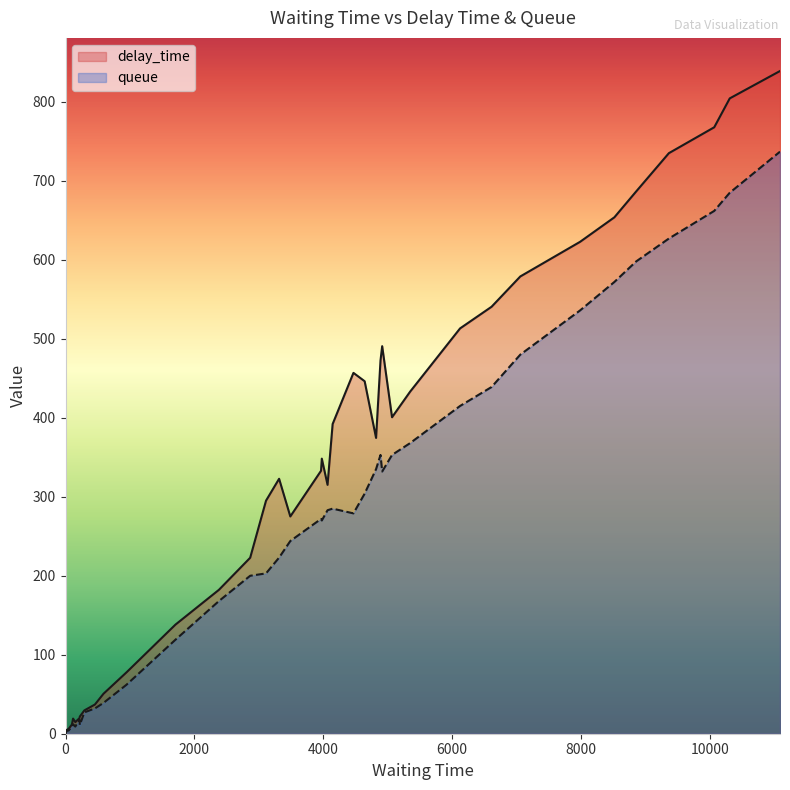

Rank the series by their maximum value, from lowest to highest.

queue, delay_time